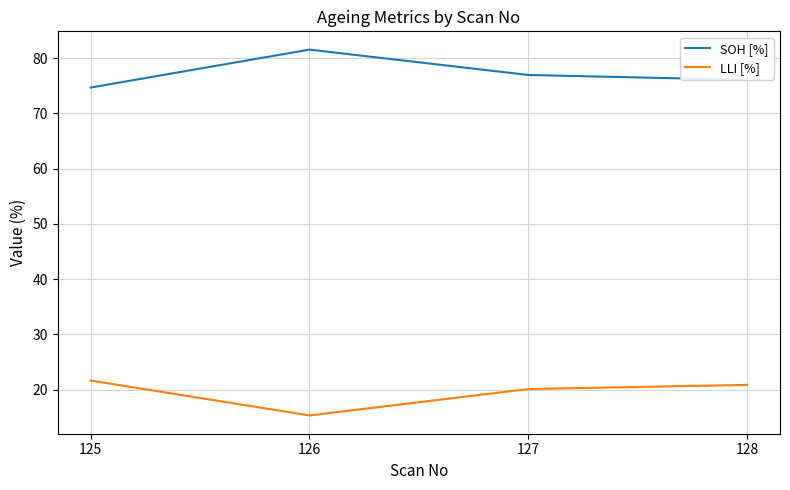

List the series in order of their overall mean, lowest first.

LLI [%], SOH [%]